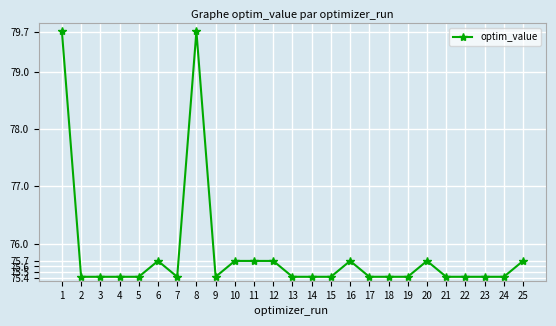

True or false: the data shows 75.4 at 13.

True